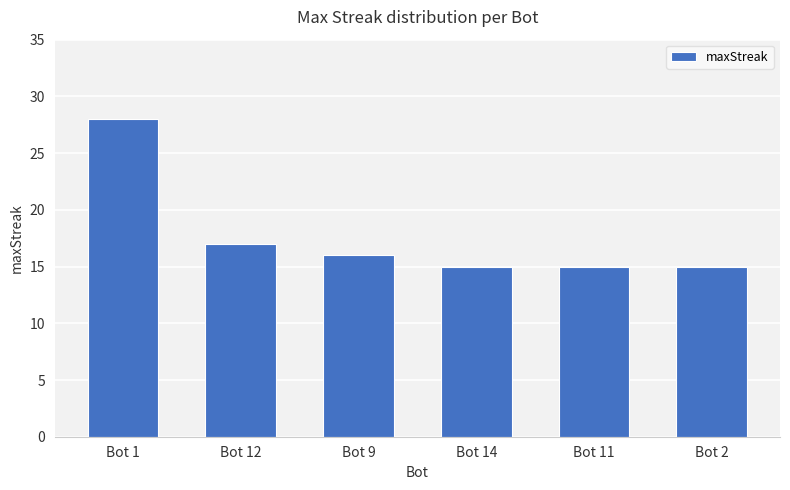

How many data points are less than 16?

3